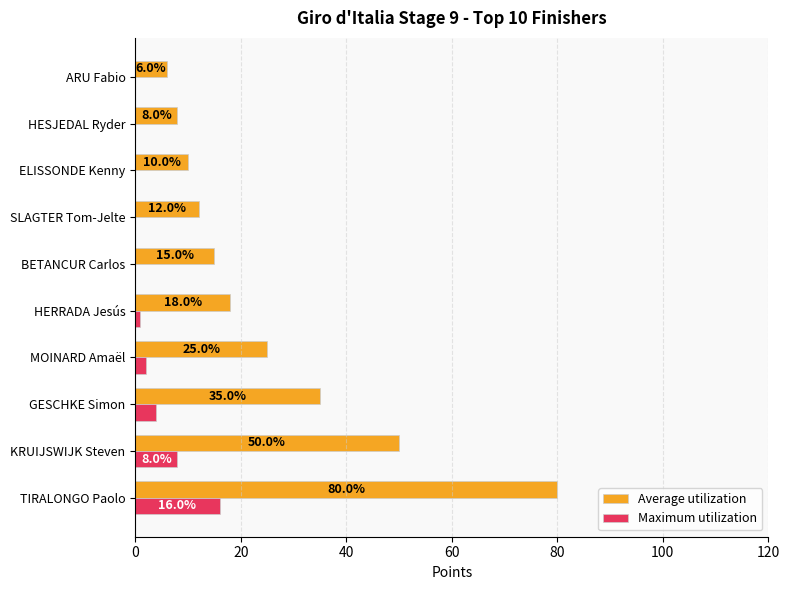

At which category is the sum across all series the highest?

TIRALONGO Paolo